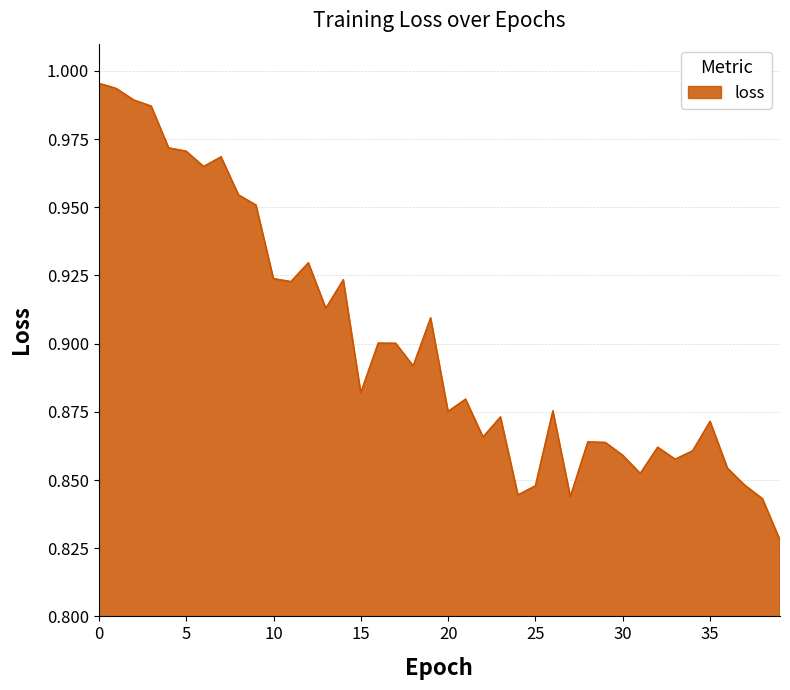

What is the value of the 1st point from the left?

1.0